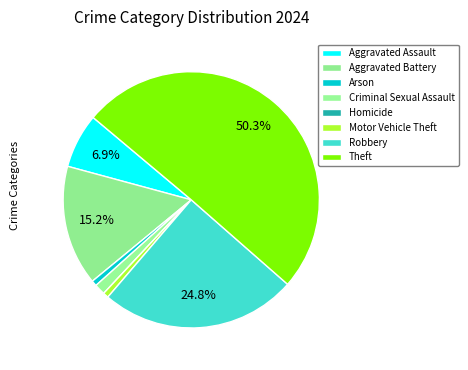

How many segments does this pie chart have?

8